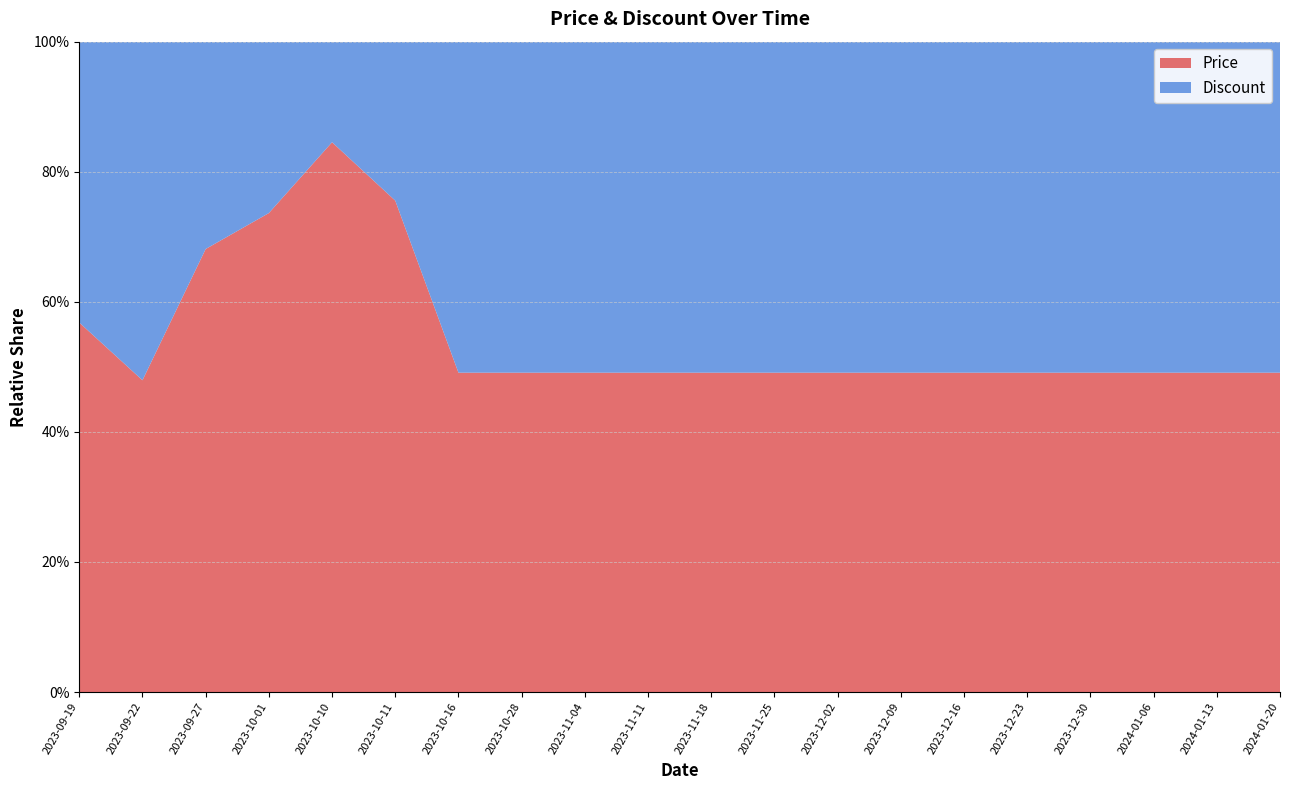

Reading left to right, transcribe all the data shown in this chart.

Price: 133900	133900	145000	149000	159000	164800	159000	159000	159000	159000	159000	159000	159000	159000	159000	159000	159000	159000	159000	159000
Discount: 21	30	14	11	6	11	34	34	34	34	34	34	34	34	34	34	34	34	34	34